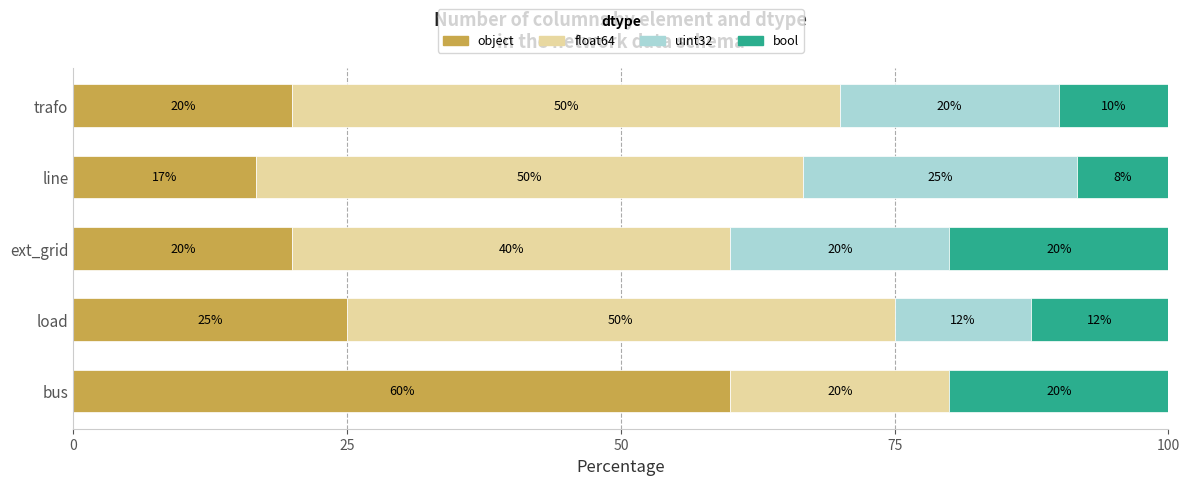

How many series are shown in this chart?

4